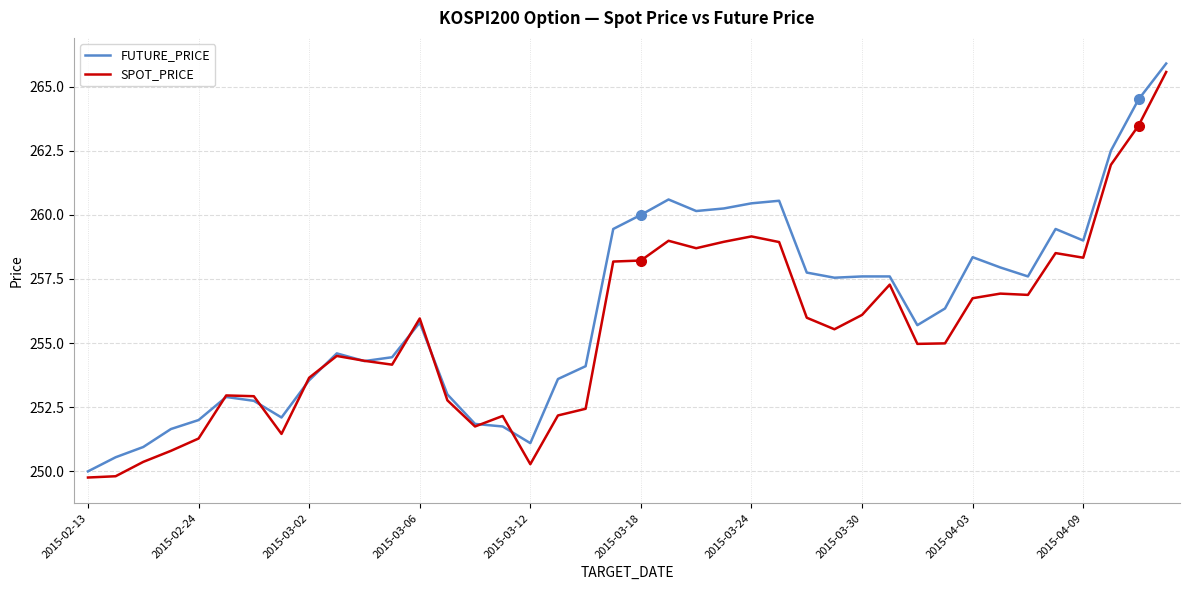

List the series in order of their overall mean, highest first.

FUTURE_PRICE, SPOT_PRICE